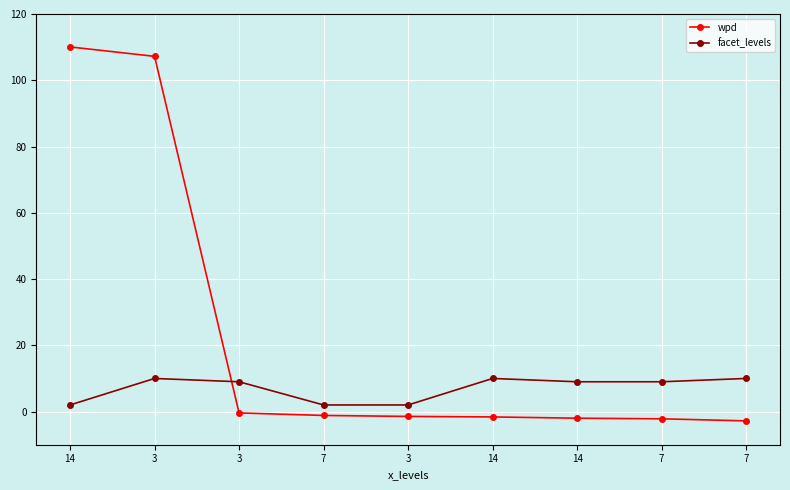

At which label does wpd first exceed -1?

14